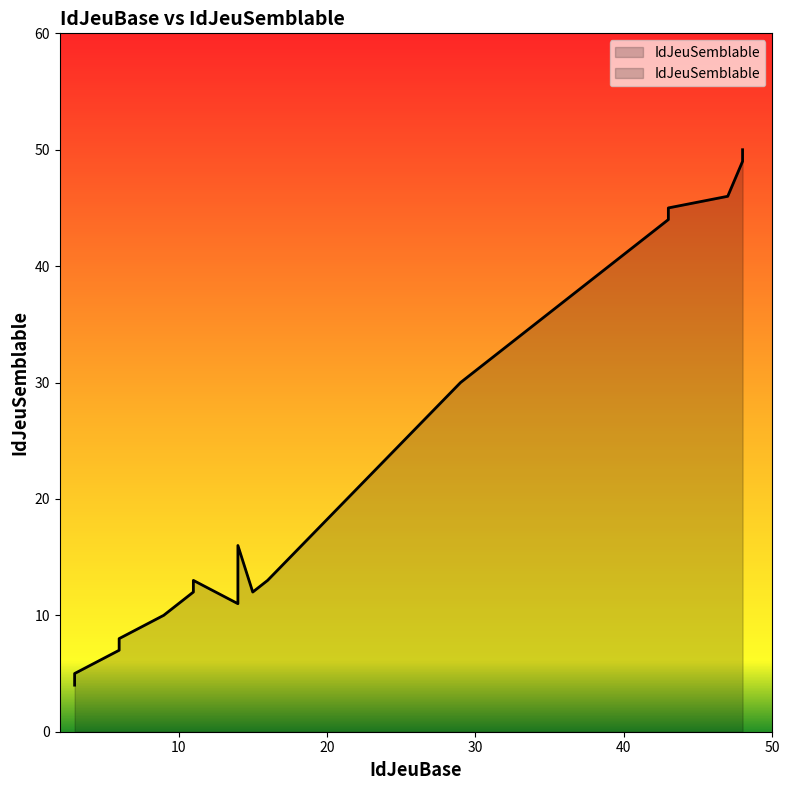

At which label does the data first exceed 16?

29